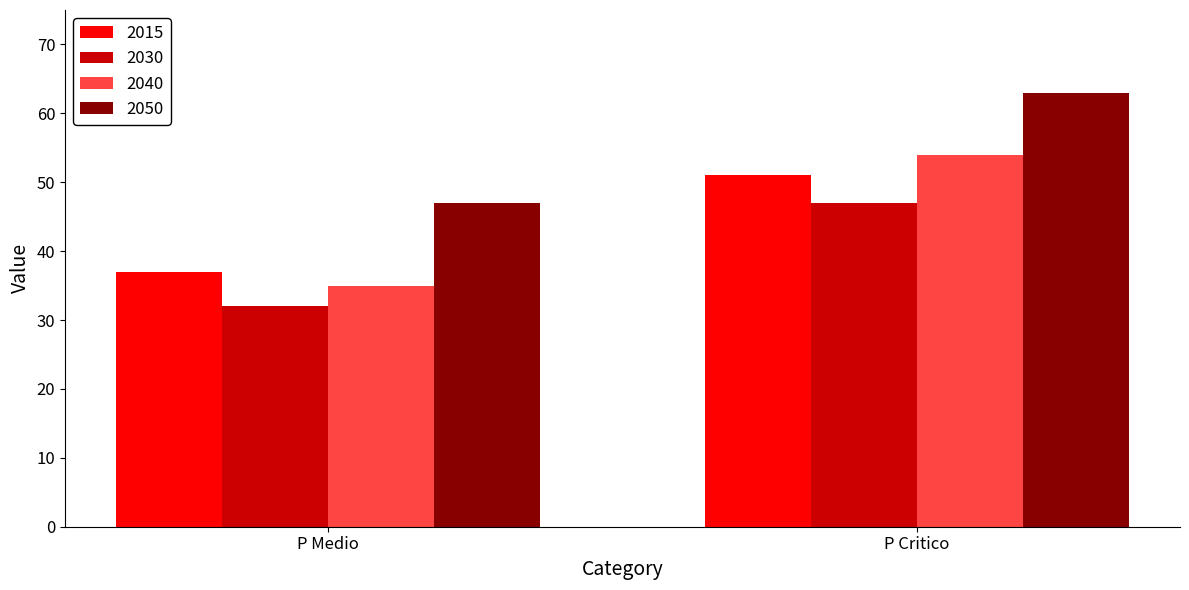

What is the value of the 2030 bar at the 1st from the left?

32